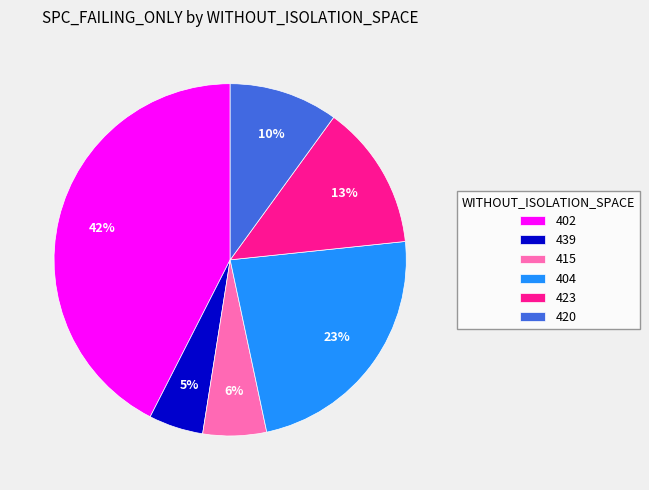

Is the sum of 404 and 415 greater than half?

No